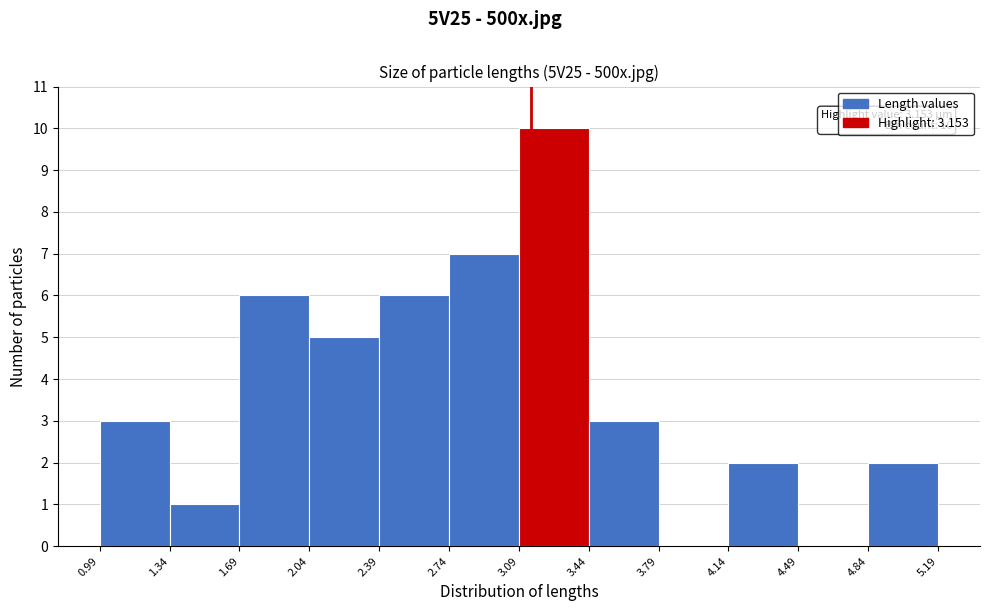

Over which range of the x-axis is the bar tallest?

3.09 to 3.44